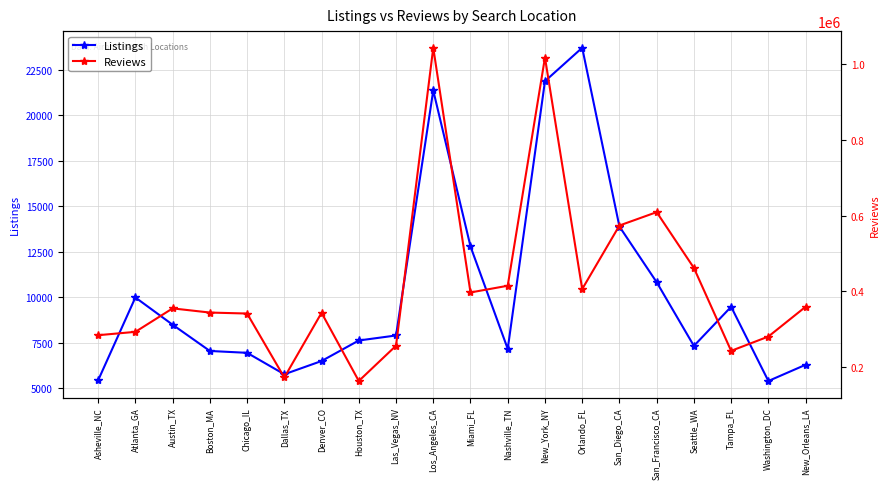

List the labels in order of Listings value, largest first.

Orlando_FL, New_York_NY, Los_Angeles_CA, San_Diego_CA, Miami_FL, San_Francisco_CA, Atlanta_GA, Tampa_FL, Austin_TX, Las_Vegas_NV, Houston_TX, Seattle_WA, Nashville_TN, Boston_MA, Chicago_IL, Denver_CO, New_Orleans_LA, Dallas_TX, Asheville_NC, Washington_DC